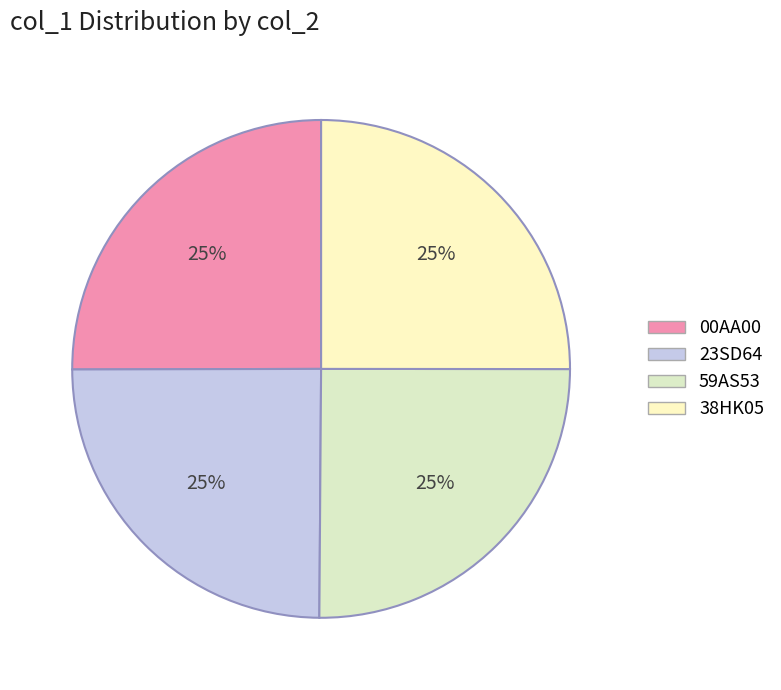

To the nearest percent, what is the average slice percentage?

25%